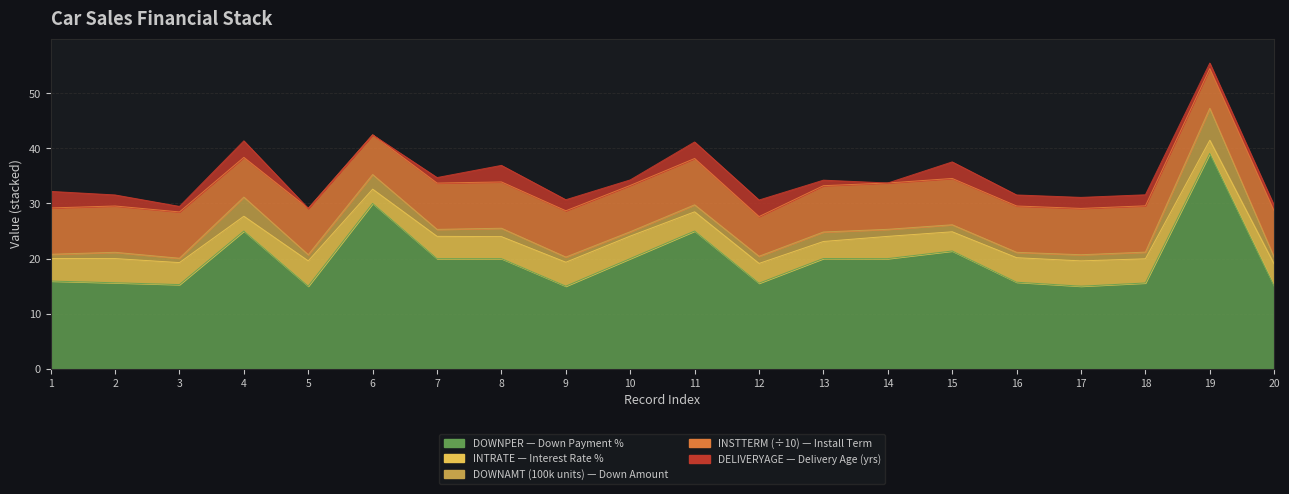

Reading left to right, what are all the values shown in this chart?

DOWNPER: 1=15.9	2=15.6	3=15.3	4=25.0	5=15.0	6=30.0	7=20.0	8=20.0	9=15.0	10=20.0	11=25.0	12=15.5	13=20.0	14=20.0	15=21.4	16=15.7	17=15.0	18=15.6	19=39.1	20=15.0
INTRATE: 1=4.1	2=4.4	3=4.0	4=2.7	5=4.6	6=2.6	7=4.0	8=4.0	9=4.3	10=4.1	11=3.5	12=3.6	13=3.1	14=4.0	15=3.5	16=4.5	17=4.6	18=4.4	19=2.4	20=4.0
DOWNAMT_100k: 1=0.8	2=1.1	3=0.8	4=3.5	5=1.1	6=2.6	7=1.3	8=1.5	9=0.9	10=0.8	11=1.3	12=1.3	13=1.7	14=1.3	15=1.3	16=1.0	17=1.1	18=1.2	19=5.8	20=1.2
INSTTERM_10: 1=8.4	2=8.4	3=8.4	4=7.2	5=8.4	6=7.2	7=8.4	8=8.4	9=8.4	10=8.4	11=8.4	12=7.2	13=8.4	14=8.4	15=8.4	16=8.4	17=8.4	18=8.4	19=7.2	20=8.4
DELIVERYAGE: 1=3.0	2=2.0	3=1.0	4=3.0	5=0.0	6=0.0	7=1.0	8=3.0	9=2.0	10=1.0	11=3.0	12=3.0	13=1.0	14=0.0	15=3.0	16=2.0	17=2.0	18=2.0	19=1.0	20=1.0